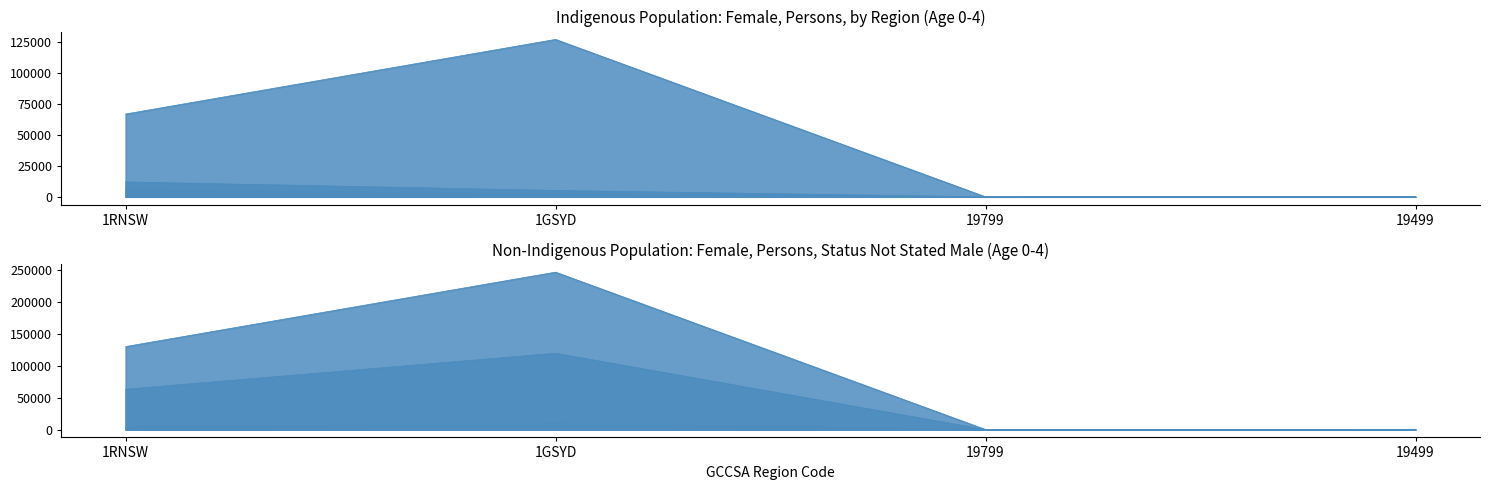

At how many categories does at least one series exceed 103357?

2